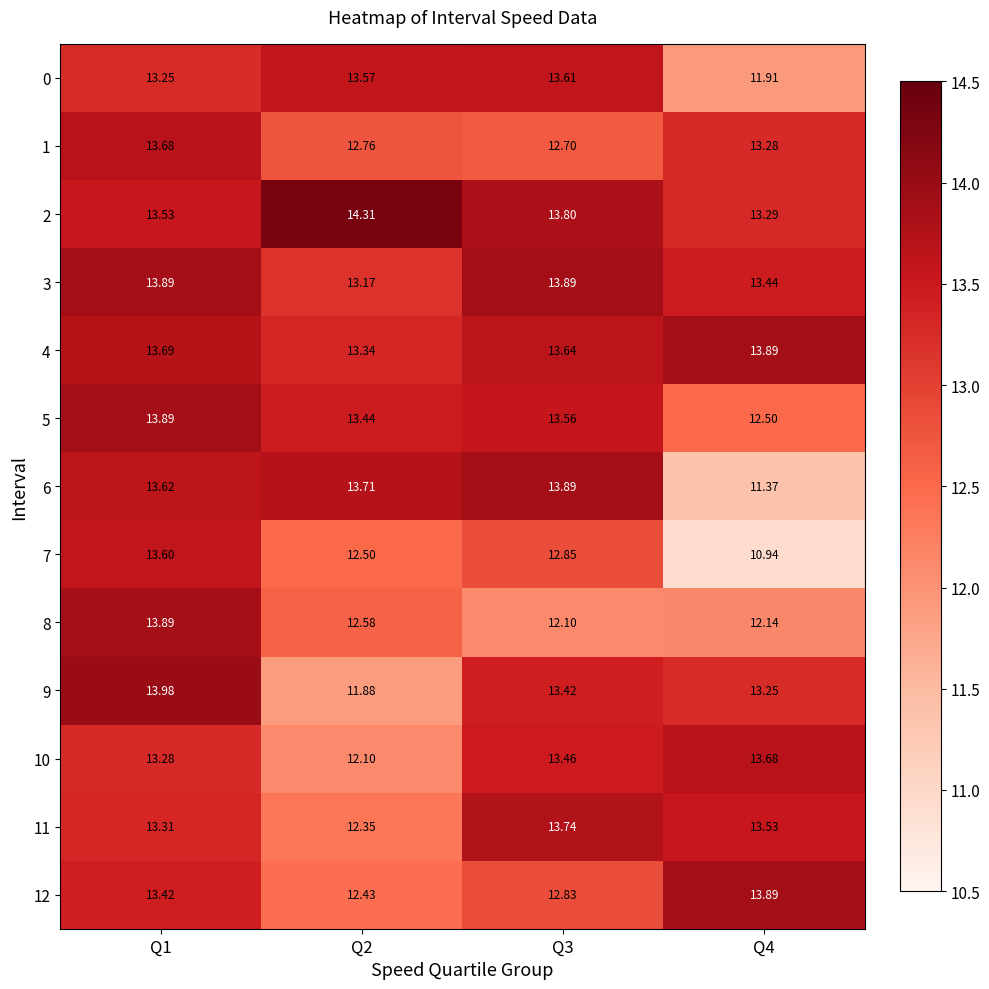

Is the value of 9 at Q2 greater than the value of 12 at Q4?

No